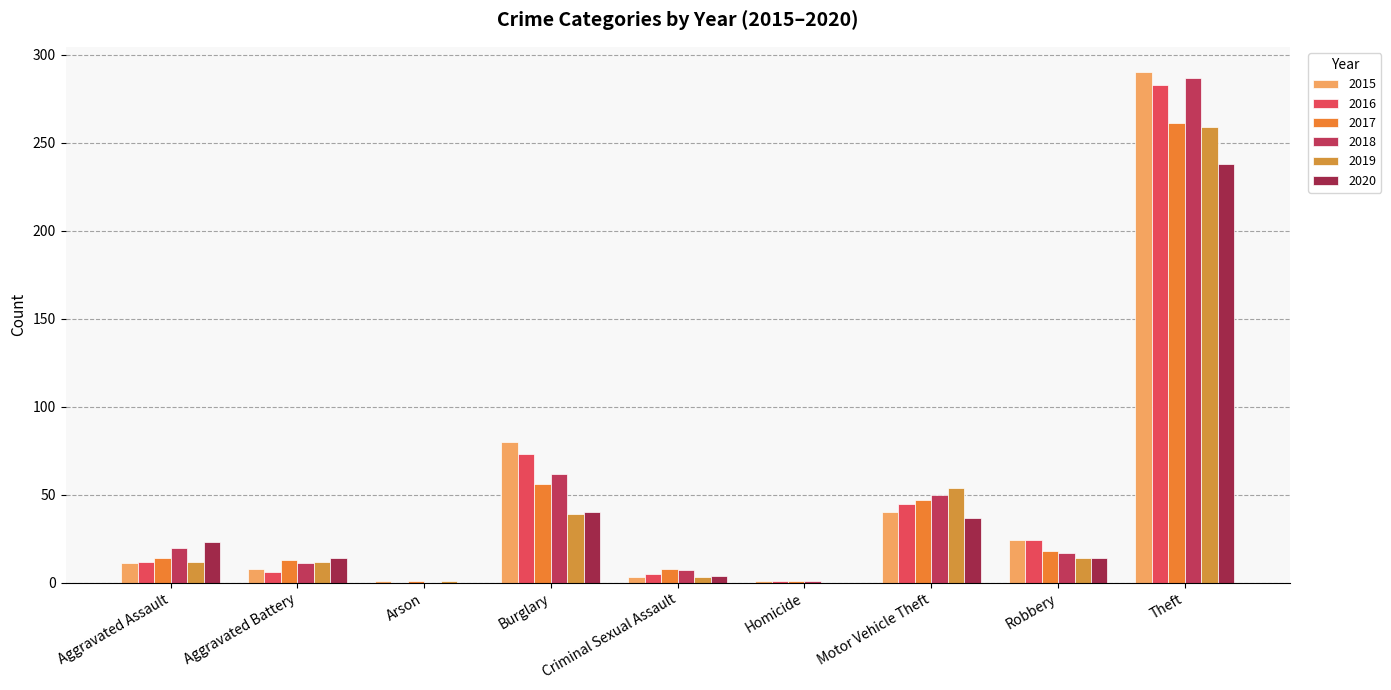

What position from the left is Homicide?

6